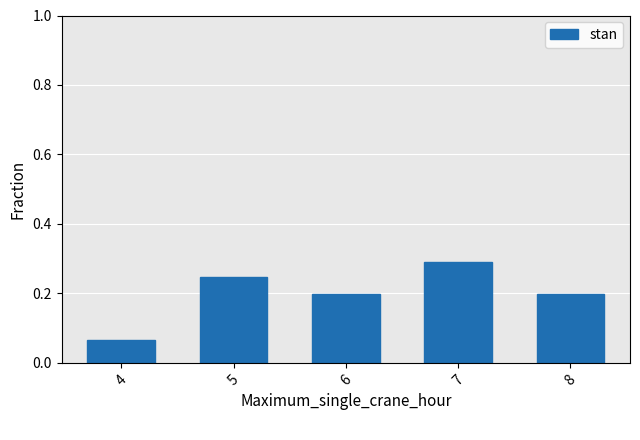

Does the chart contain stacked bars?

No